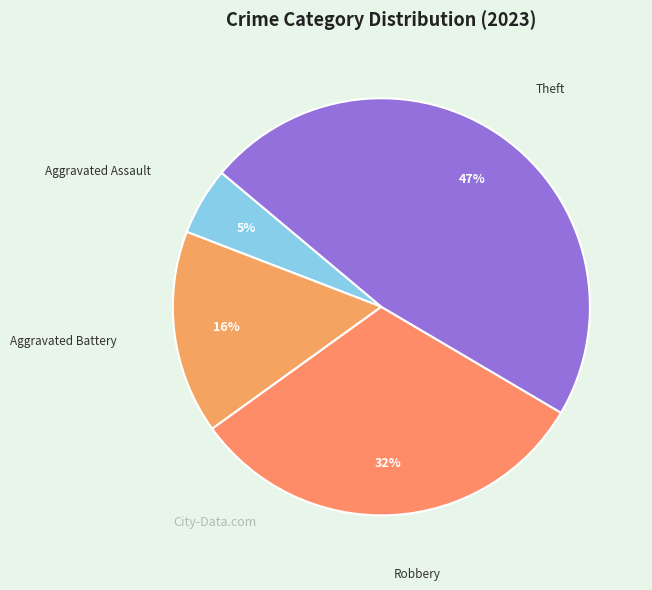

How many segments does this pie chart have?

4